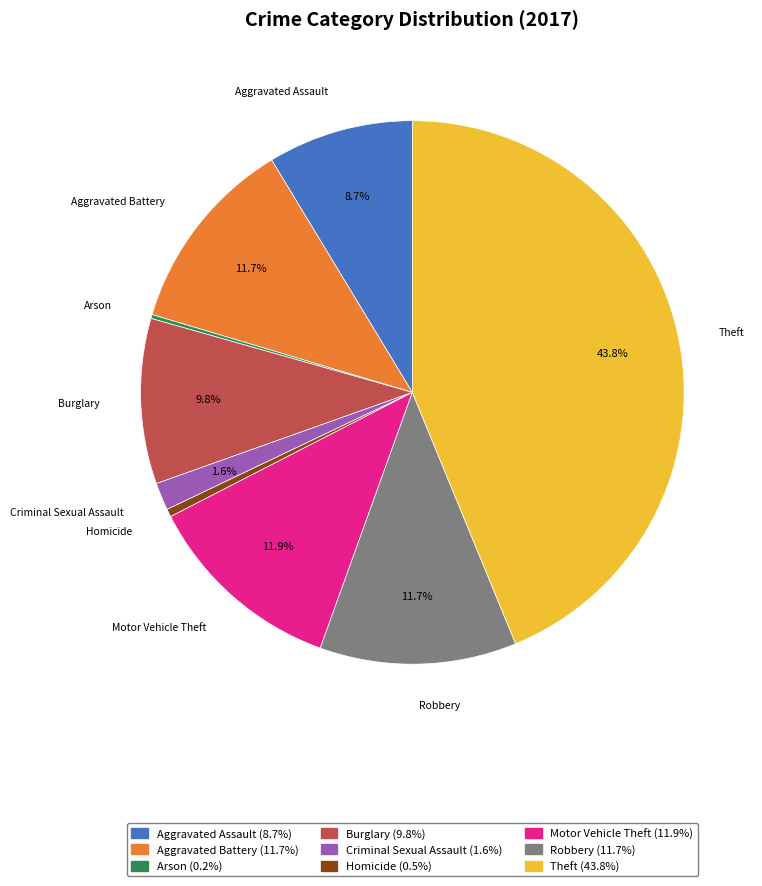

To the nearest percent, what percentage of the pie is Motor Vehicle Theft?

12%